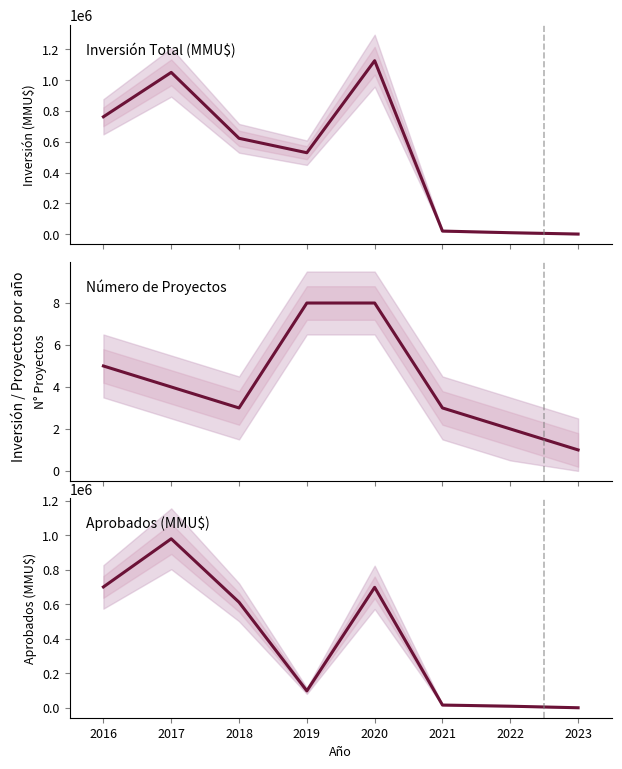

How many data points does each series have?

8